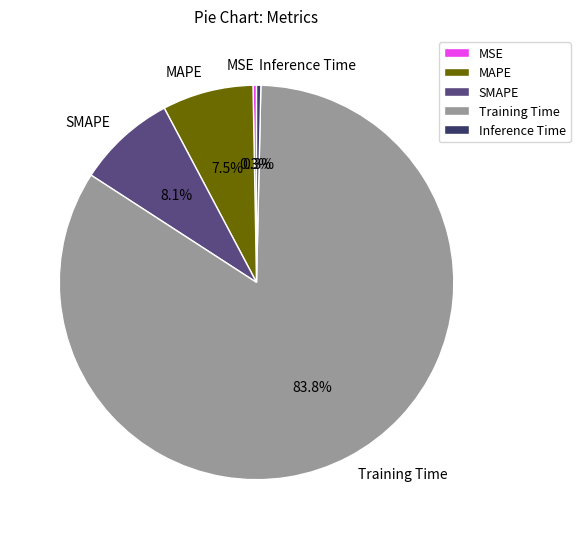

What portion of the pie excludes Inference Time?

99.7%